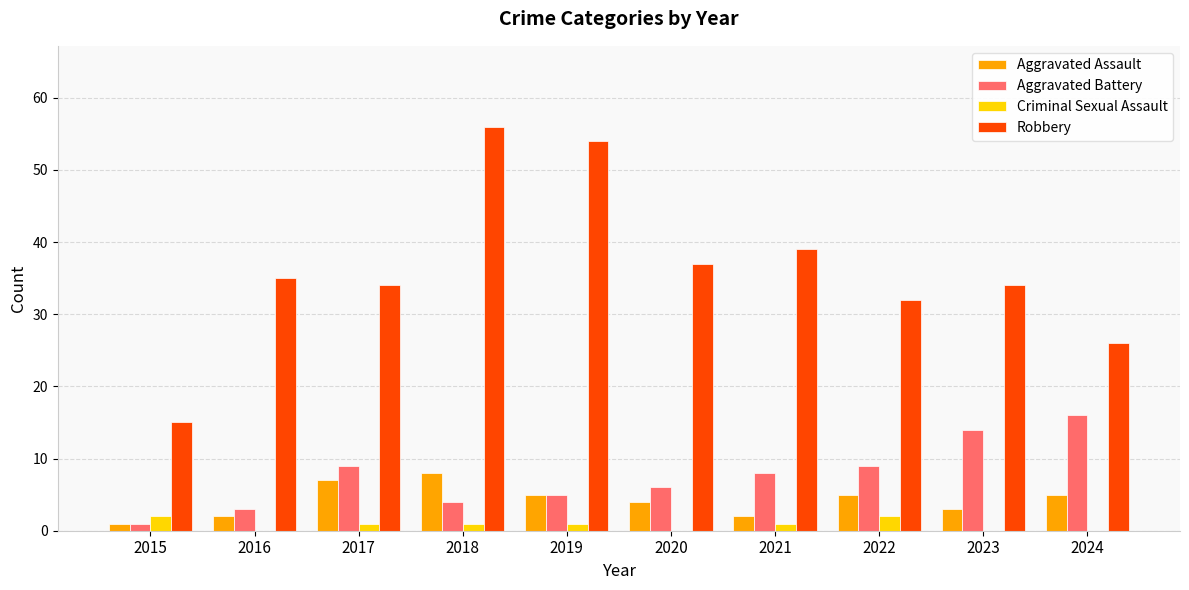

Which series has the largest range (max minus min)?

Robbery